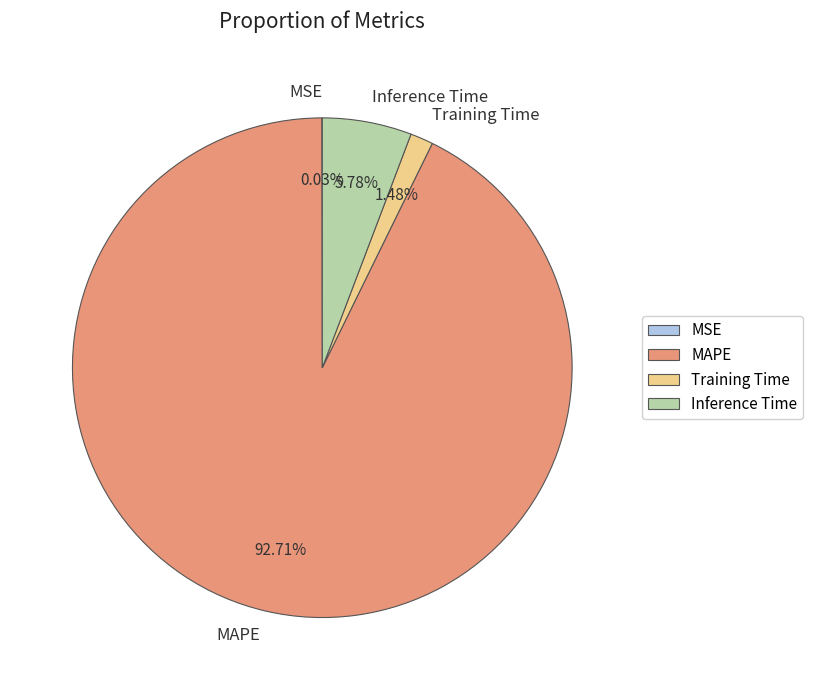

To the nearest percent, what percentage of the pie is MAPE?

93%